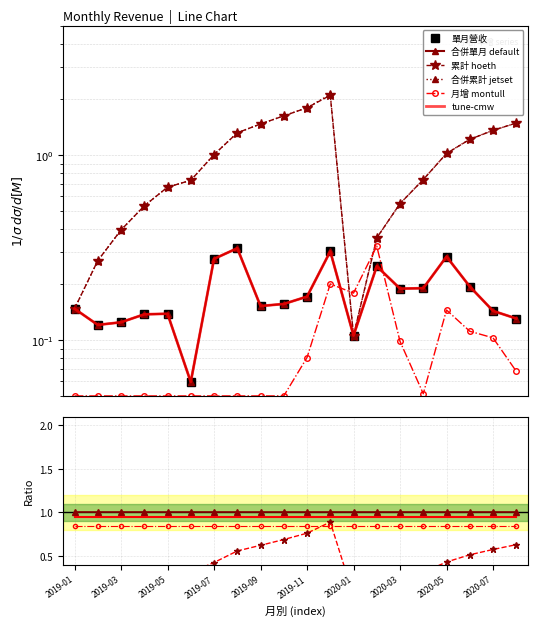

At which category does 單月營收(億) reach its first local peak?

2019-05